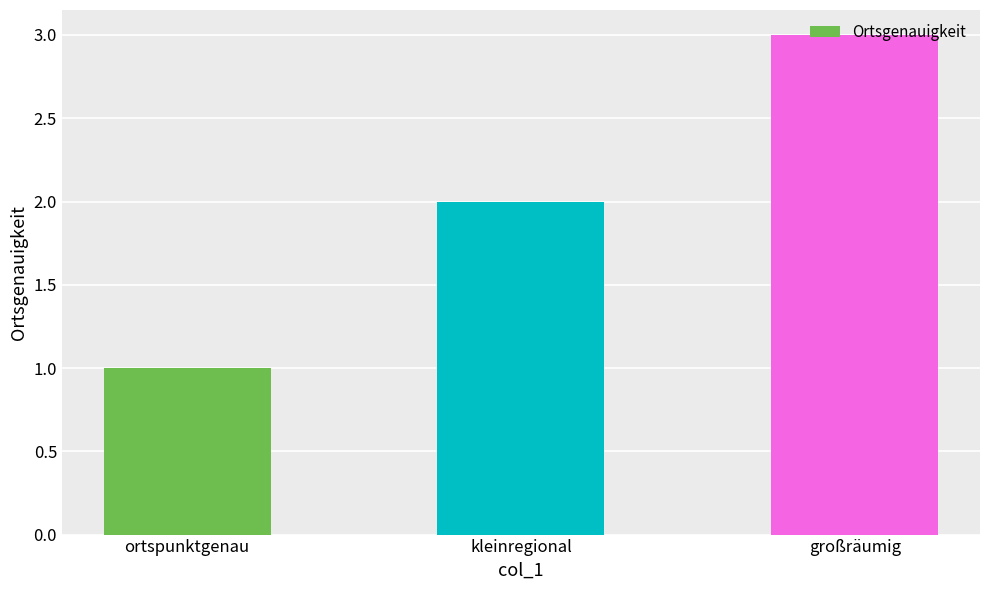

List the labels in order of value, smallest first.

ortspunktgenau, kleinregional, großräumig